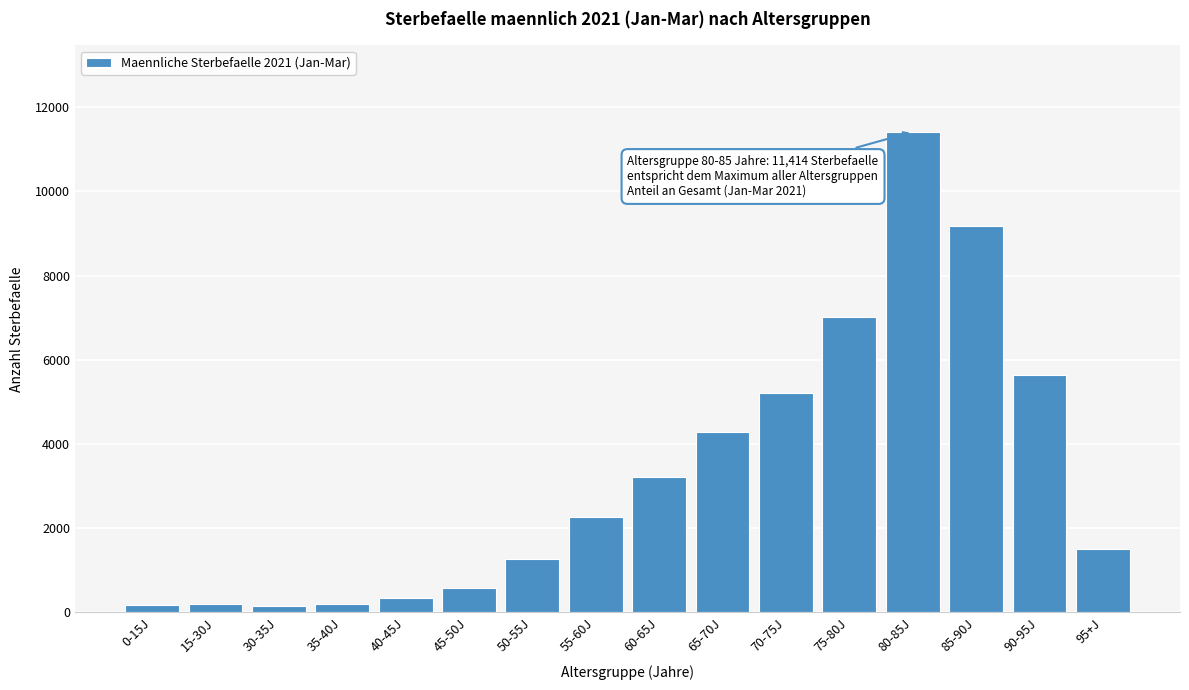

What is the average value?

3292